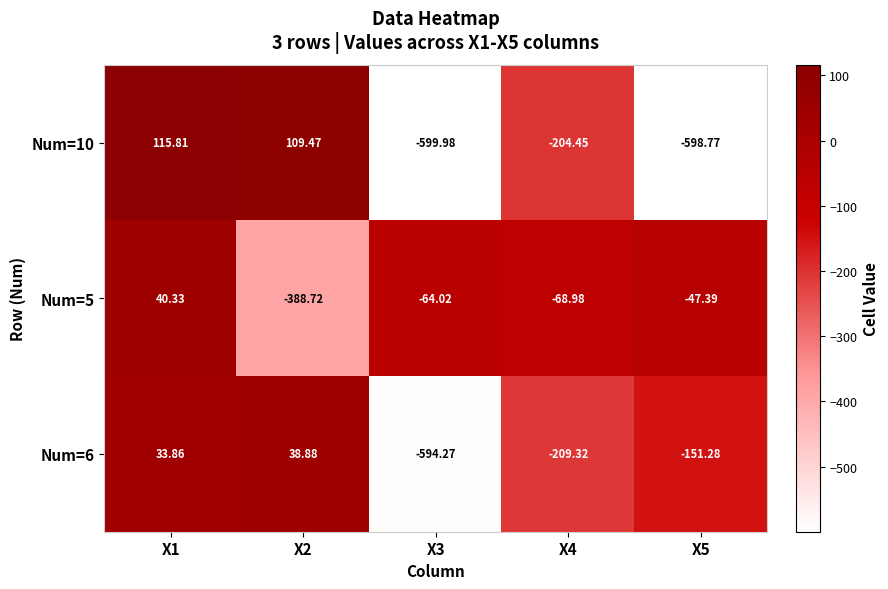

Is the value of Num=5 at X2 greater than the value of Num=6 at X2?

No